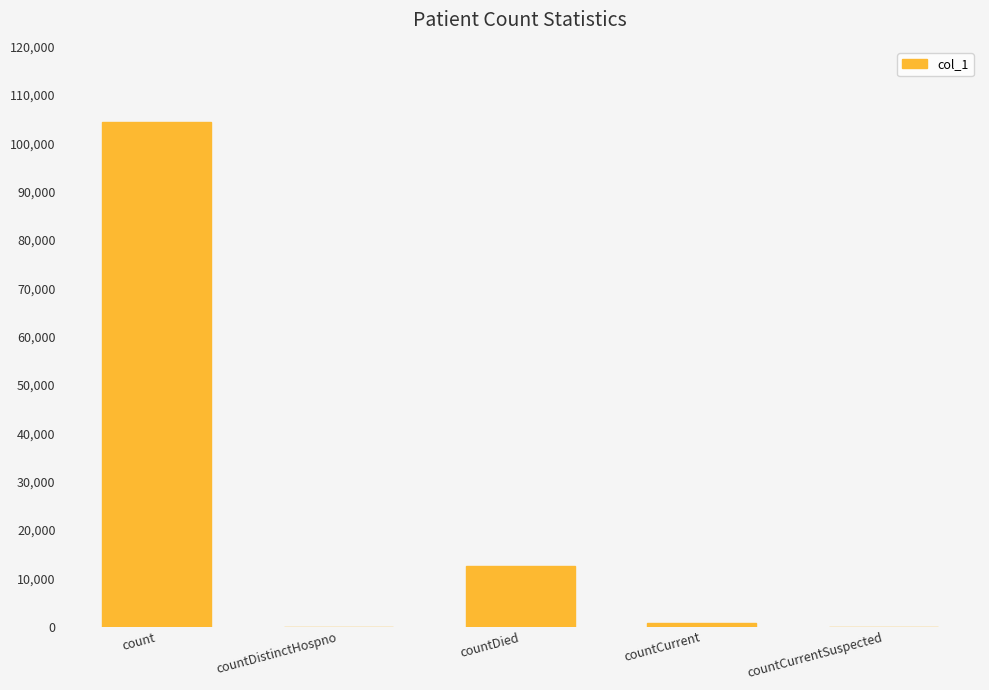

True or false: the data shows 12579 at countDied.

True